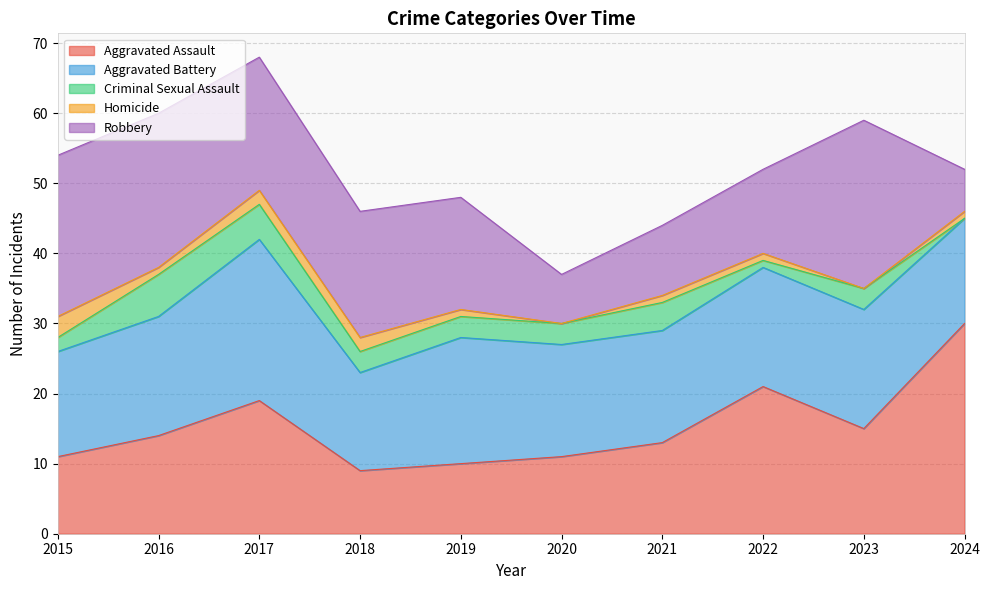

Is it true that Aggravated Battery equals 24 at 2023?

False